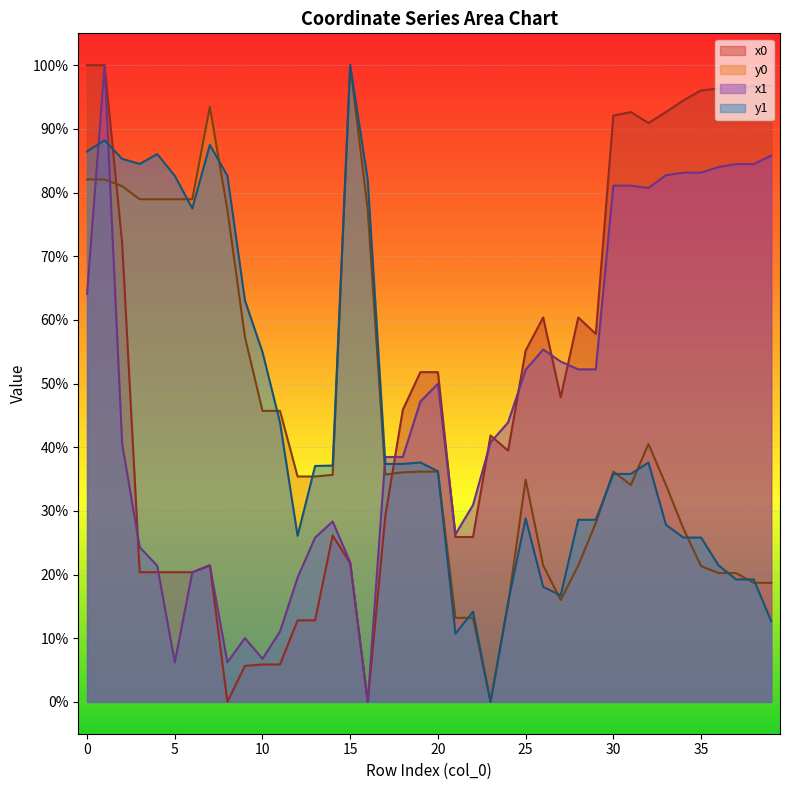

Reading right to left, extract all data points from this chart.

x0: 39=96.7	38=96.7	37=96.3	36=96.3	35=96.0	34=94.5	33=92.6	32=90.9	31=92.6	30=92.1	29=57.8	28=60.4	27=47.9	26=60.4	25=55.2	24=39.5	23=41.8	22=25.9	21=25.9	20=51.8	19=51.8	18=45.9	17=29.2	16=0.0	15=21.8	14=26.1	13=12.8	12=12.8	11=5.9	10=5.9	9=5.7	8=0.0	7=21.5	6=20.4	5=20.4	4=20.4	3=20.4	2=72.1	1=100.0	0=100.0
y0: 39=18.7	38=18.7	37=20.2	36=20.2	35=21.3	34=27.2	33=34.1	32=40.5	31=34.1	30=36.2	29=28.1	28=21.4	27=16.0	26=21.4	25=34.9	24=15.3	23=0.0	22=13.2	21=13.2	20=36.2	19=36.2	18=36.0	17=35.7	16=77.3	15=100.0	14=35.7	13=35.4	12=35.4	11=45.7	10=45.7	9=57.3	8=77.3	7=93.4	6=78.9	5=78.9	4=78.9	3=78.9	2=81.0	1=82.0	0=82.0
x1: 39=85.8	38=84.5	37=84.5	36=84.0	35=83.1	34=83.1	33=82.7	32=80.7	31=81.1	30=81.1	29=52.2	28=52.2	27=53.4	26=55.3	25=52.2	24=43.9	23=40.8	22=30.9	21=26.3	20=50.0	19=47.2	18=38.5	17=38.5	16=0.0	15=21.9	14=28.3	13=25.8	12=19.5	11=11.1	10=6.8	9=10.0	8=6.2	7=21.4	6=20.3	5=6.2	4=21.4	3=24.3	2=40.5	1=100.0	0=64.1
y1: 39=12.7	38=19.2	37=19.2	36=21.4	35=25.8	34=25.8	33=27.8	32=37.6	31=35.8	30=35.8	29=28.6	28=28.6	27=16.7	26=18.1	25=28.8	24=15.6	23=0.0	22=14.2	21=10.7	20=36.2	19=37.6	18=37.4	17=37.4	16=82.0	15=100.0	14=37.1	13=37.0	12=26.1	11=43.9	10=54.9	9=63.0	8=82.6	7=87.5	6=77.5	5=82.6	4=86.0	3=84.5	2=85.3	1=88.2	0=86.4